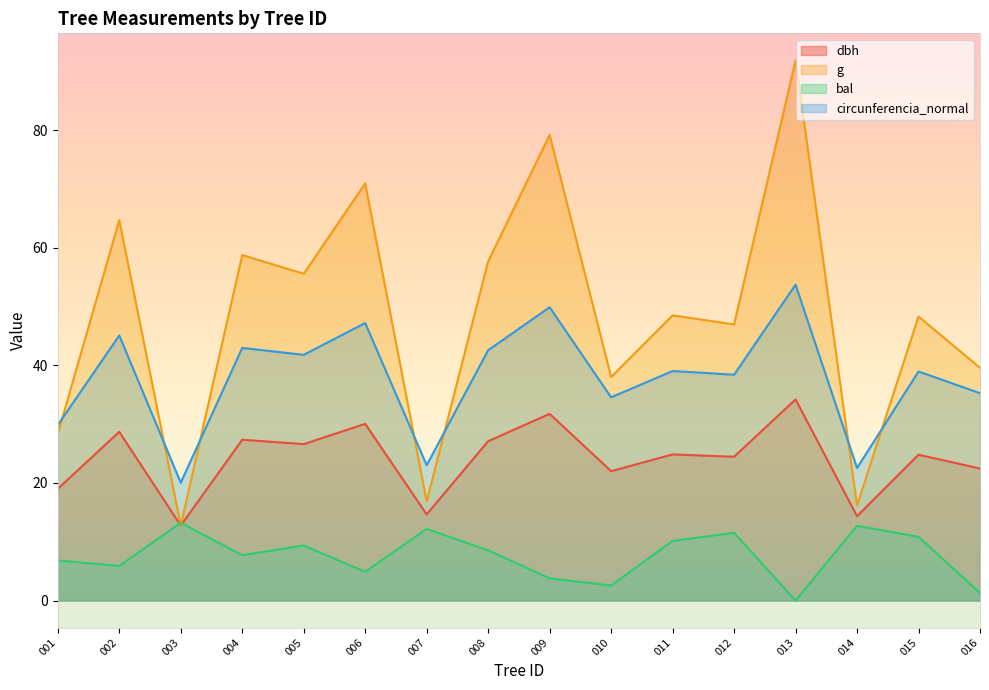

What is the difference between the highest and lowest values at 008?

49.1